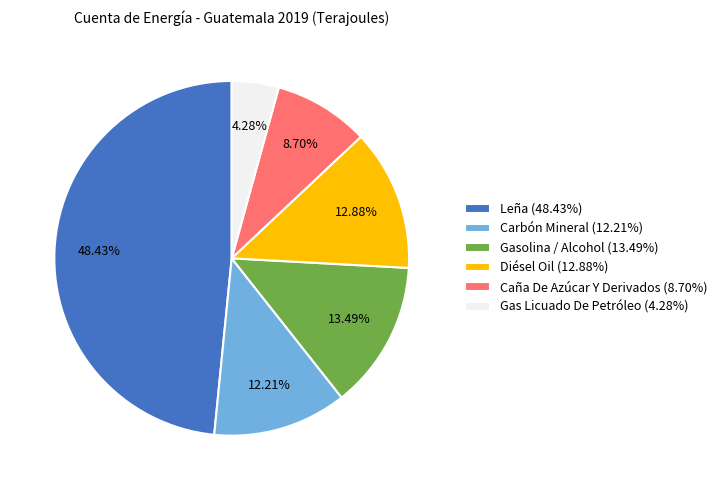

True or false: Gasolina / Alcohol accounts for 13% of the total.

True